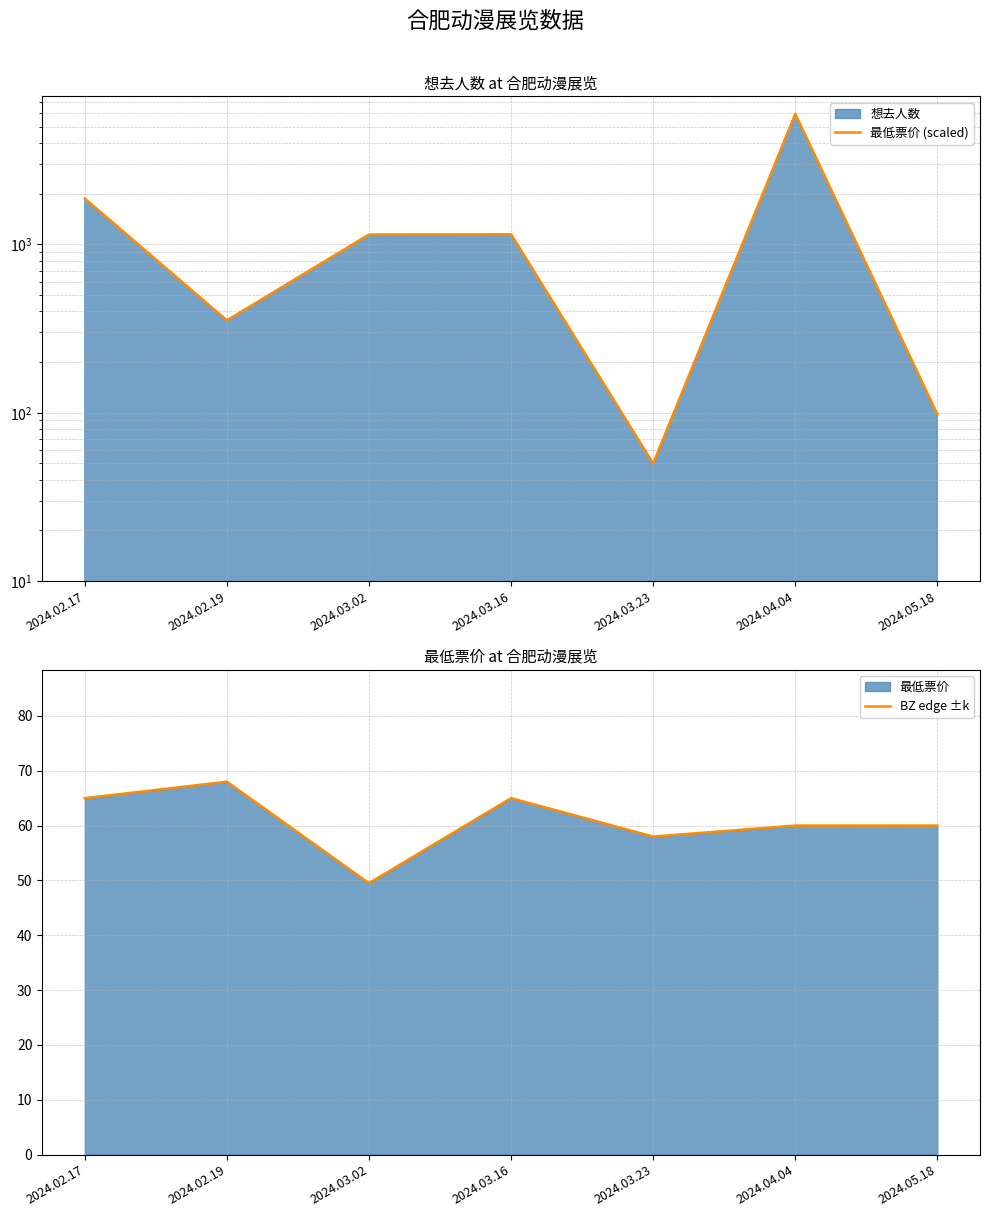

After their last crossing, which series has the higher values: 最低票价 (scaled) or BZ edge ±k?

最低票价 (scaled)